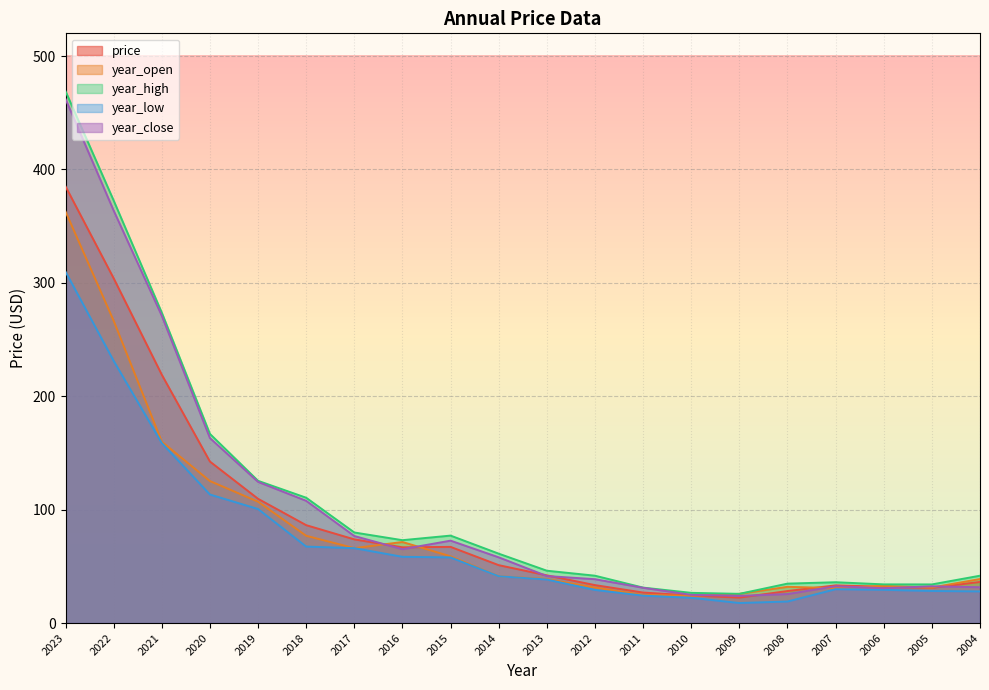

Which category has the highest value in the price series?

2023